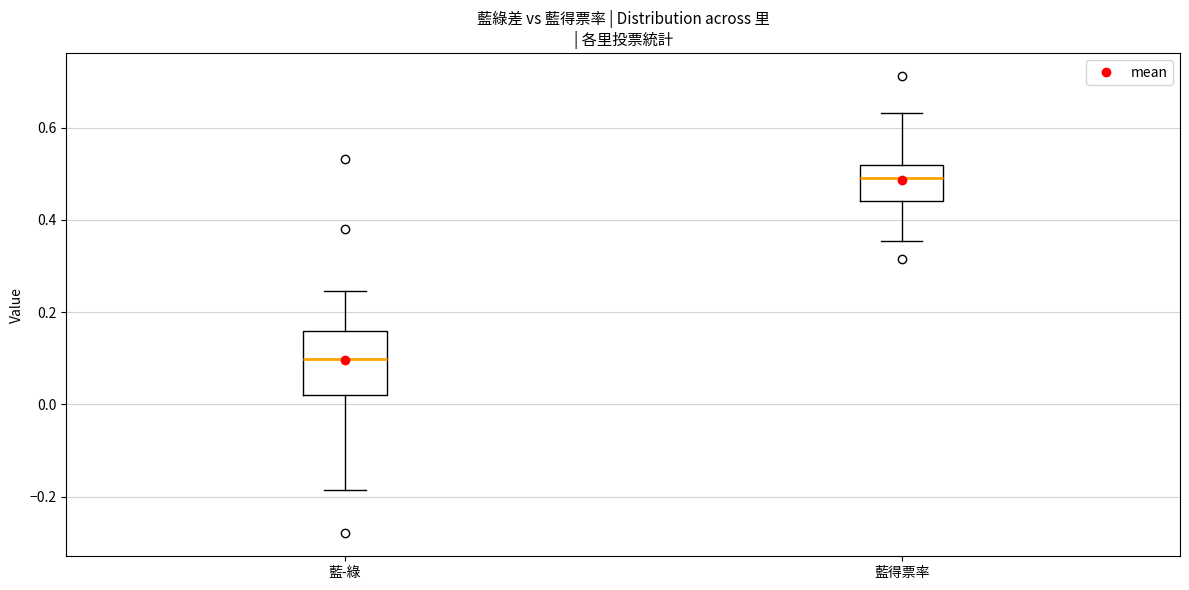

Comparing the boxes themselves (not the whiskers), which one is the tallest?

藍-綠